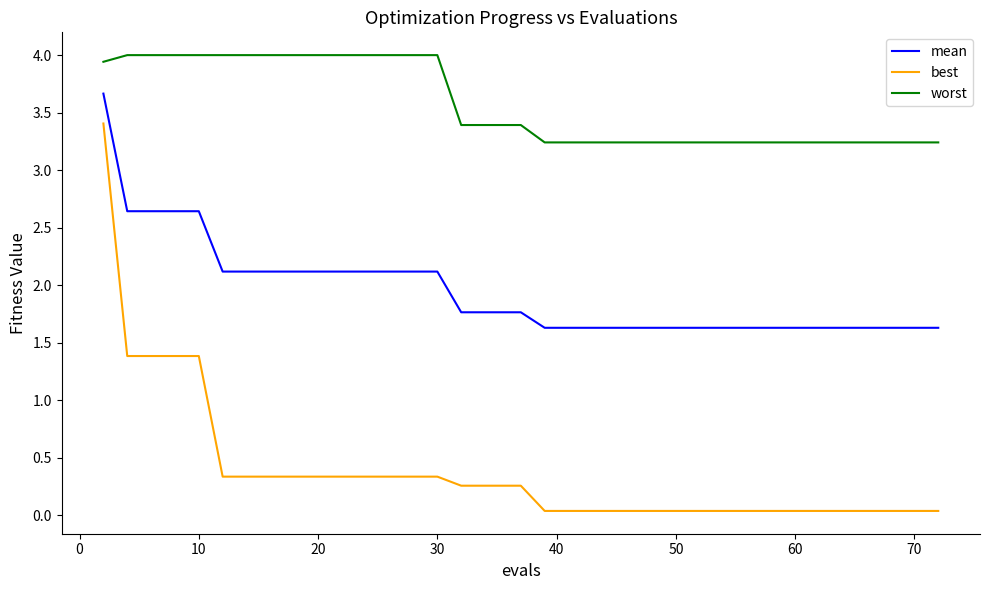

Does the chart display data point markers on the line(s)?

No